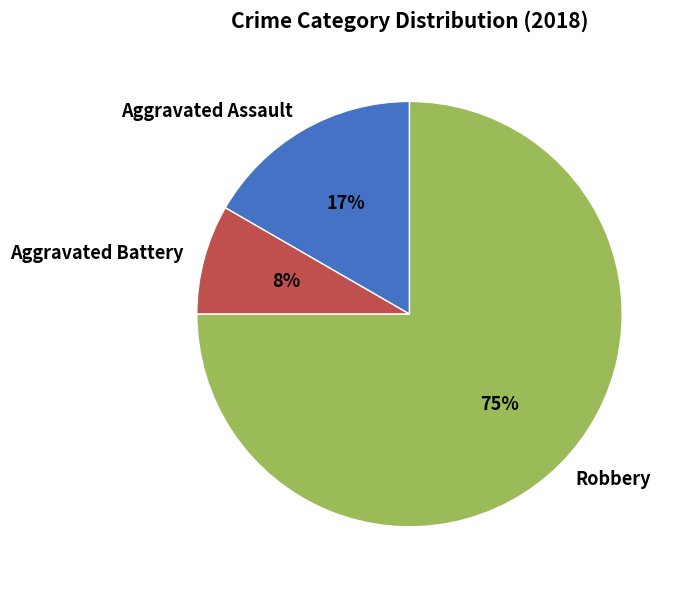

Rank the categories by value from lowest to highest.

Aggravated Battery, Aggravated Assault, Robbery